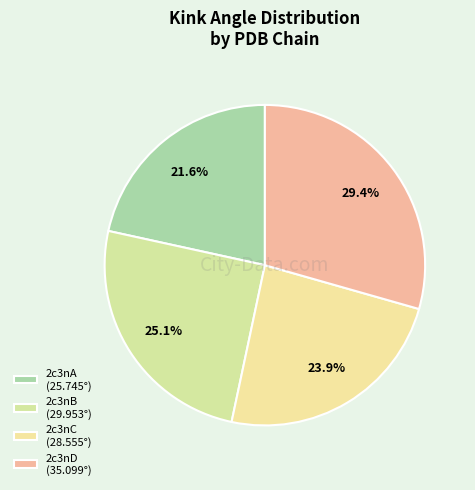

How many slices are in this pie chart?

4